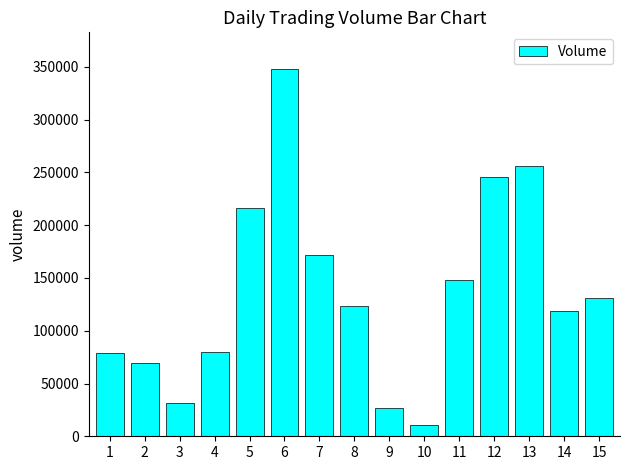

Are the bars grouped side by side (vs. stacked)?

No